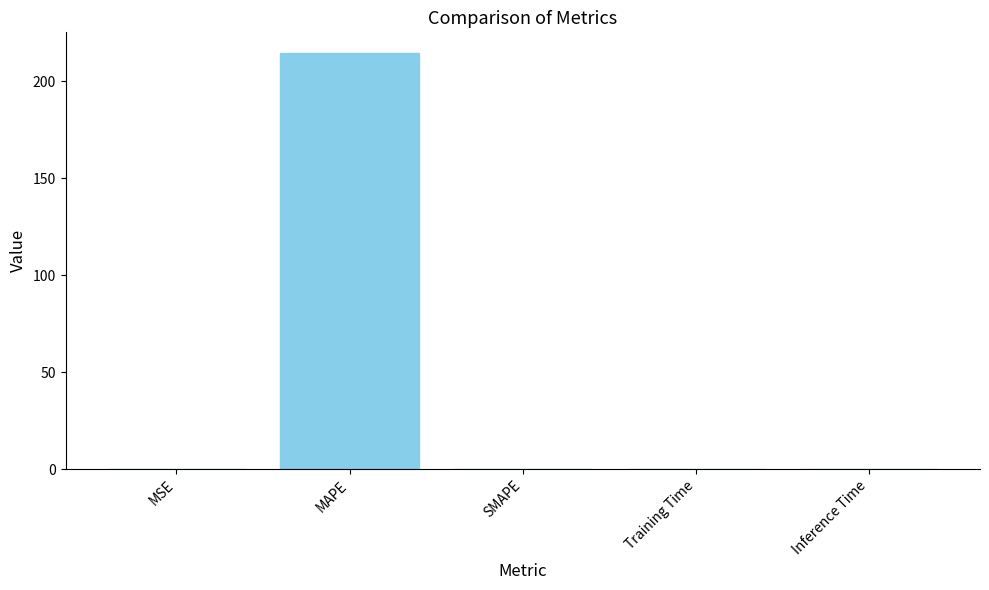

What is the sum of all values?

214.8